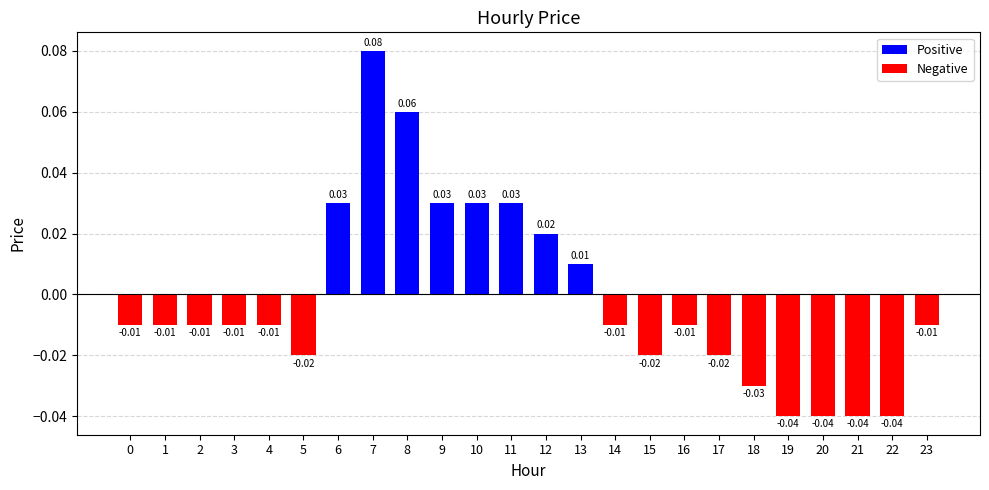

Between 19 and 7, which is larger?

7